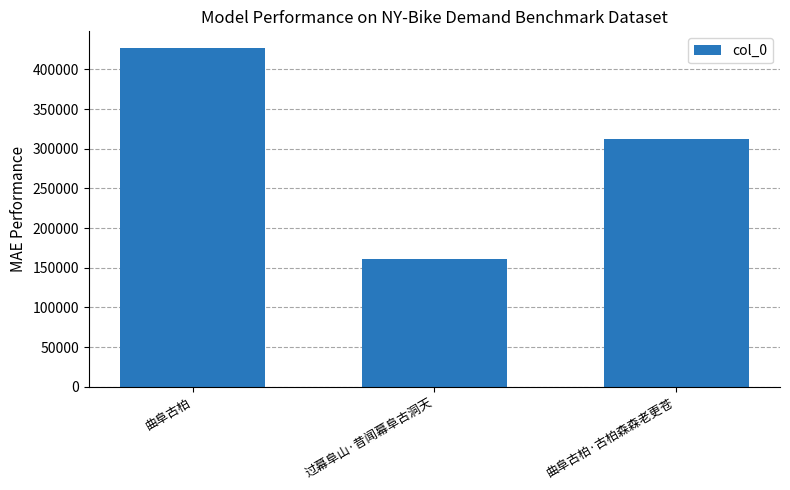

Rank the categories by value from highest to lowest.

曲阜古柏, 曲阜古柏·古柏森森老更苍, 过幕阜山·昔闻幕阜古洞天